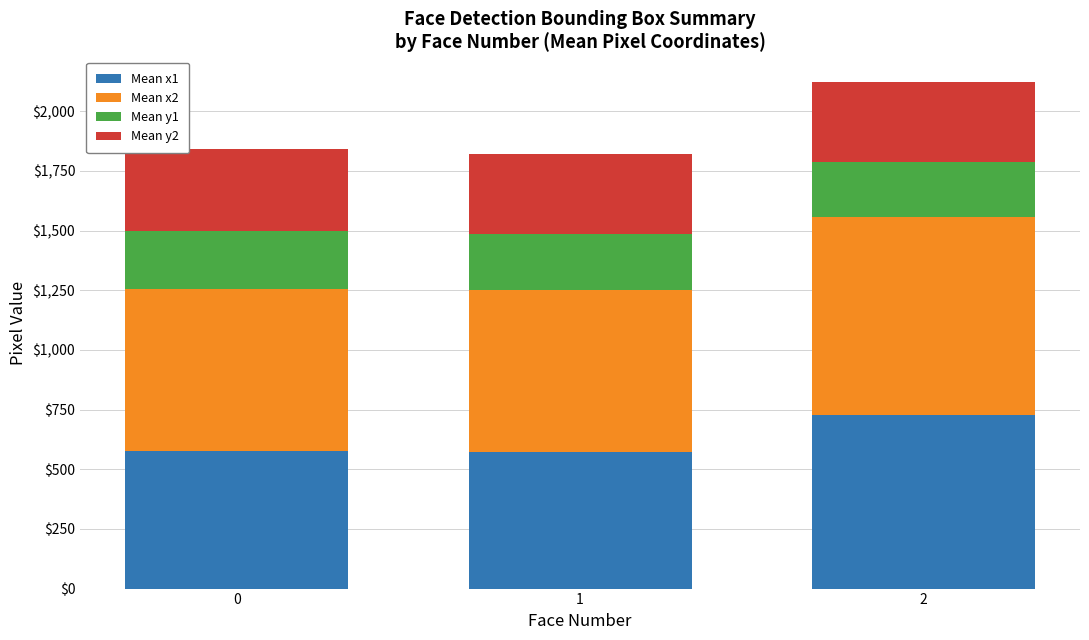

What is the highest value of the Mean x1 series?

727.7